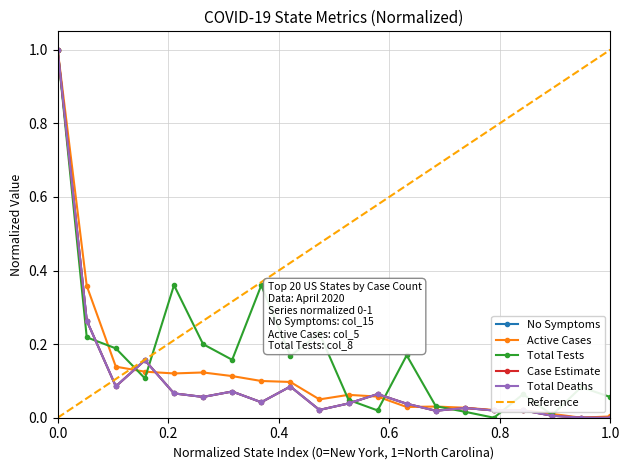

At which label is No Symptoms closest to 0?

1.0